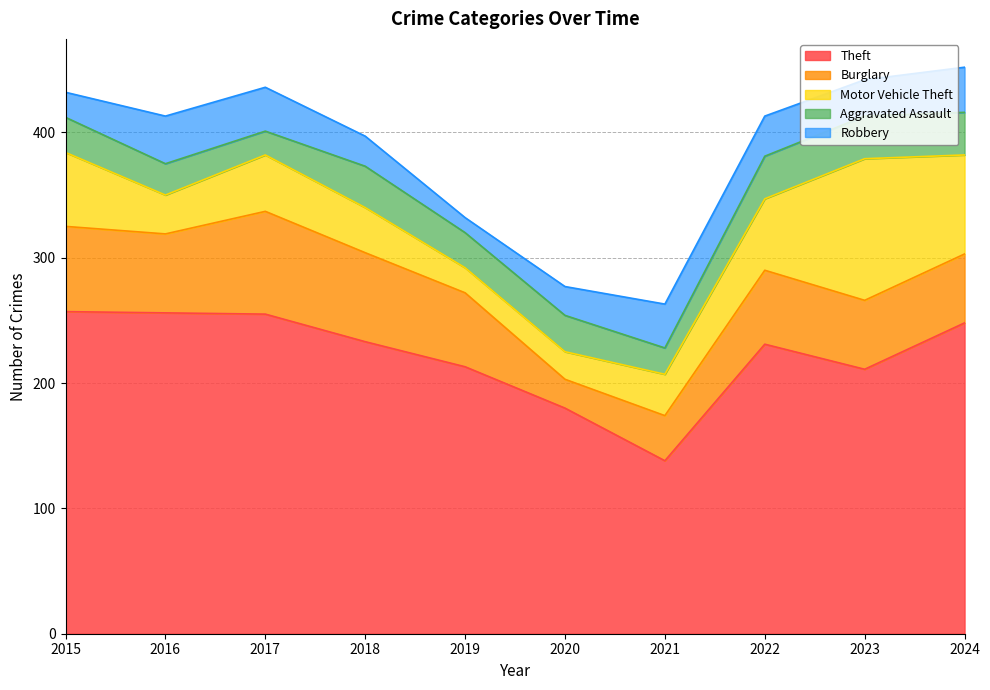

List the series in order of their peak value, highest first.

Theft, Motor Vehicle Theft, Burglary, Robbery, Aggravated Assault